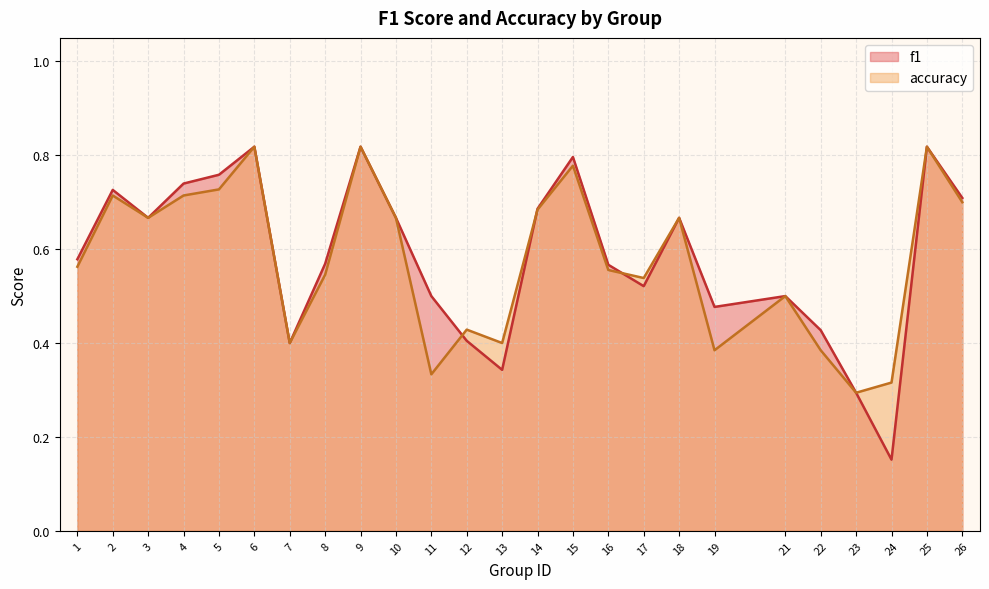

Where is the first local maximum for accuracy?

2